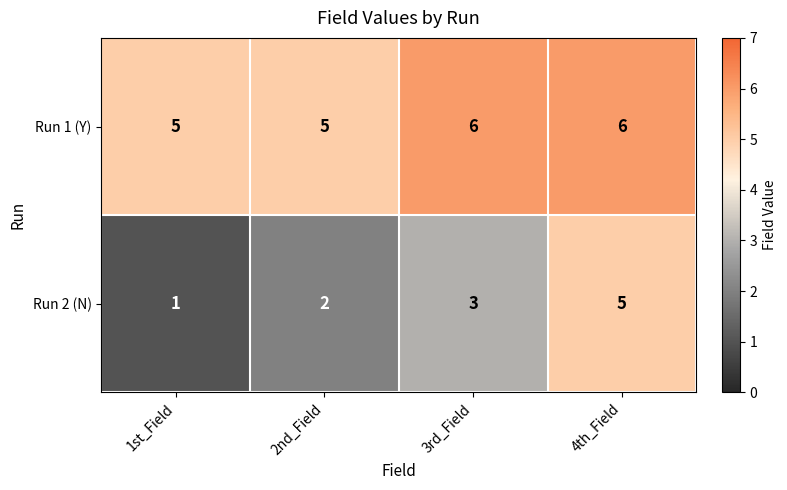

The value of Run 2 (N) at 4th_Field is 5. True or false?

True